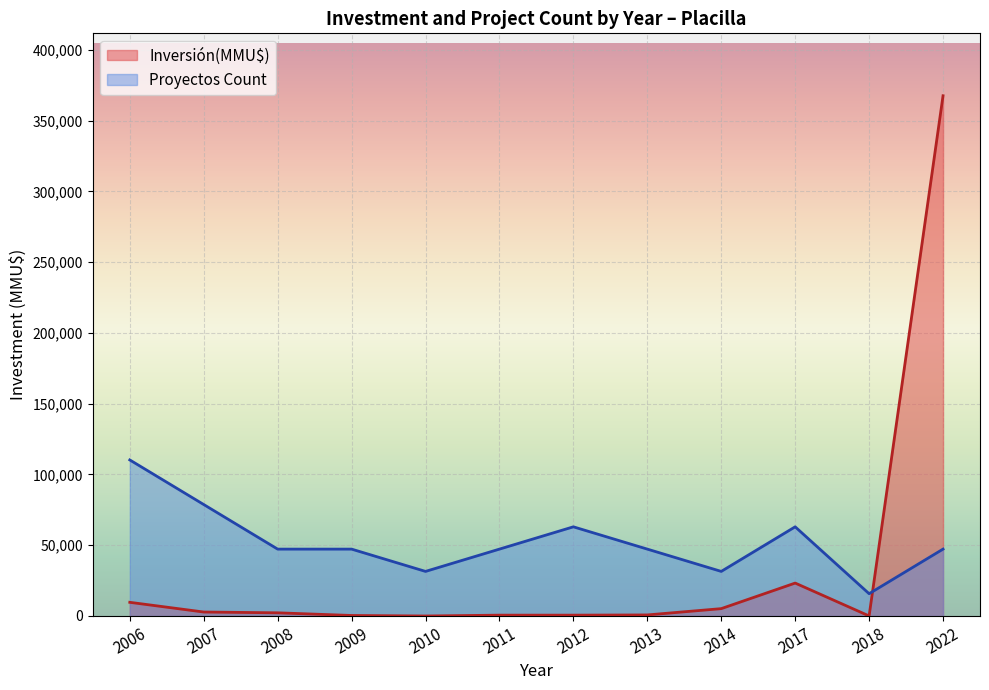

What value does the Proyectos Count series have at 2012?

63017.1